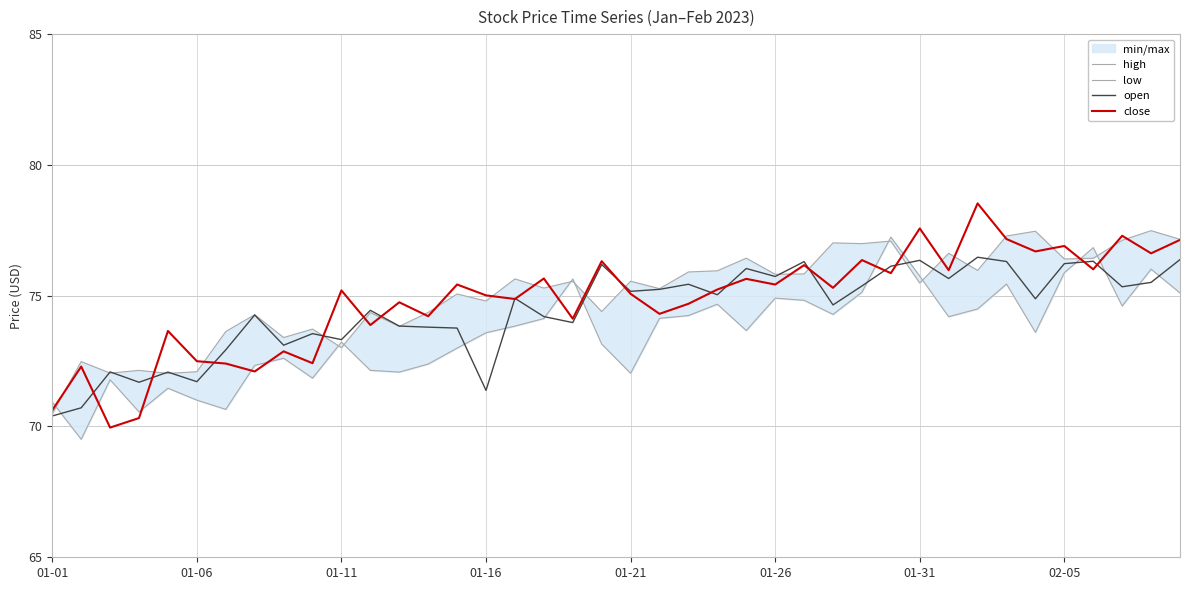

Which category has the highest value across all series?

32